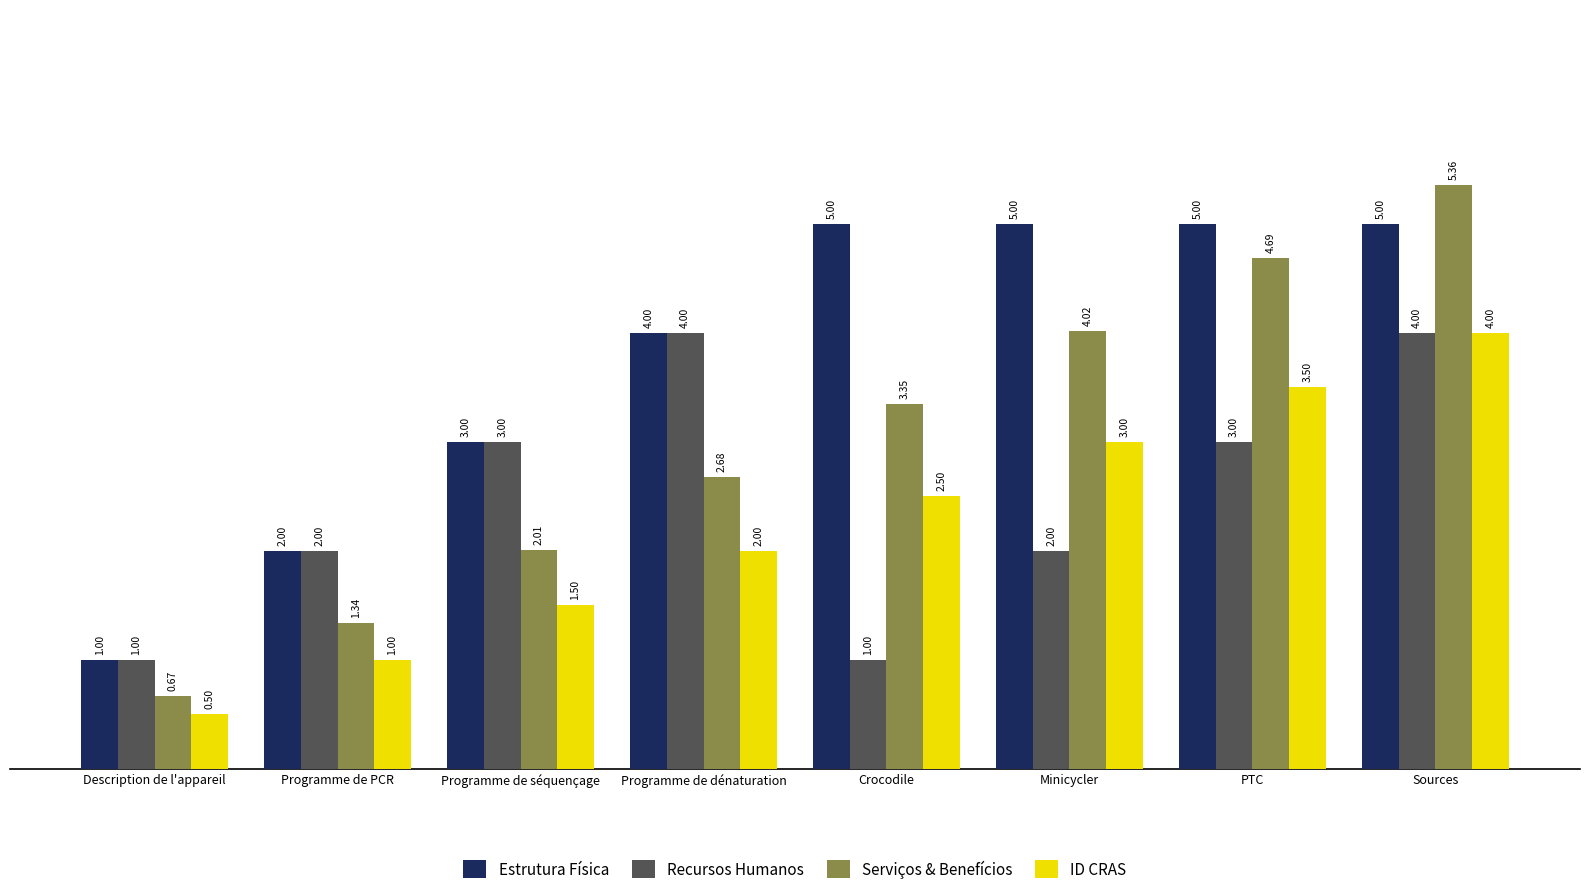

At which category is the sum across all series the highest?

Sources